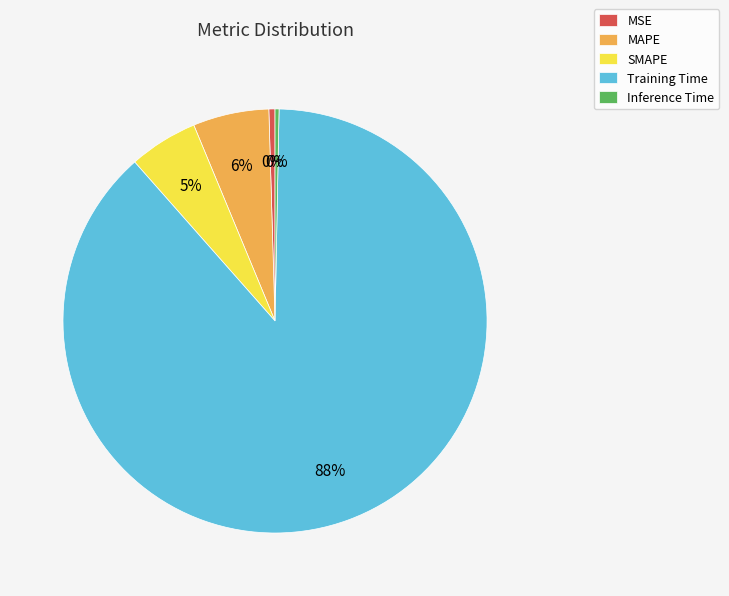

Is it true that MSE is 7% of the pie?

False